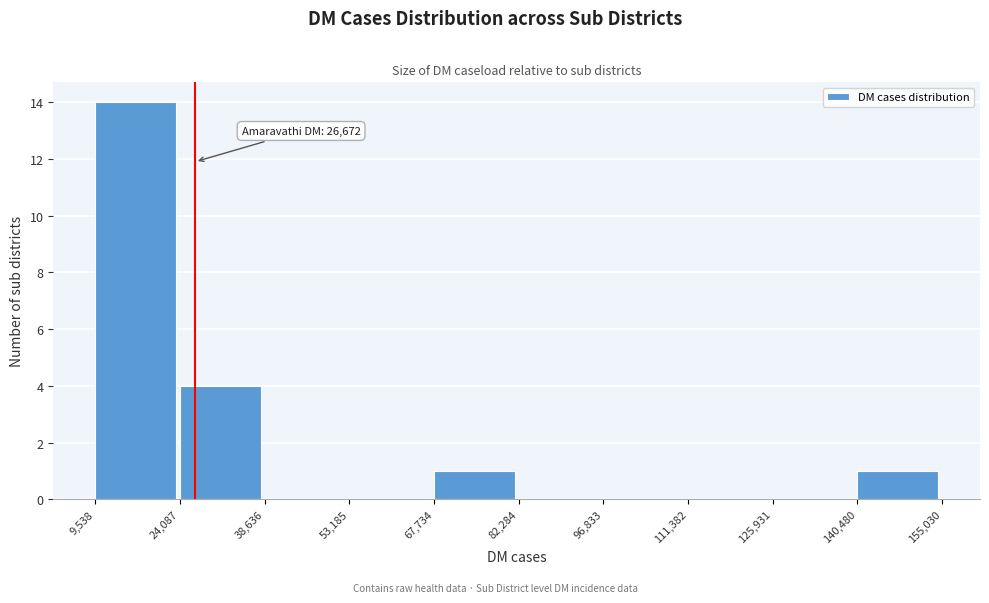

Which range on the x-axis has the tallest bar?

9,538 to 24,087